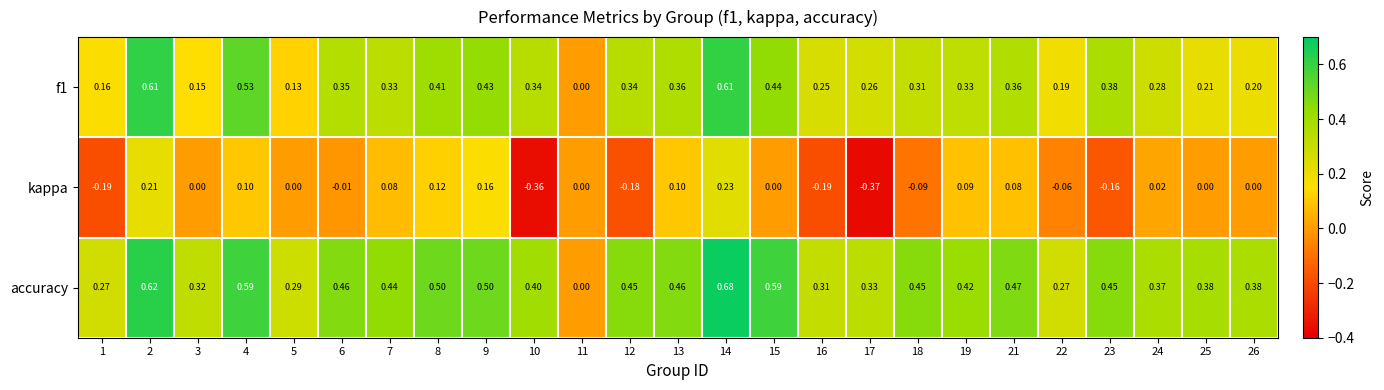

Which series has the widest spread of values?

accuracy